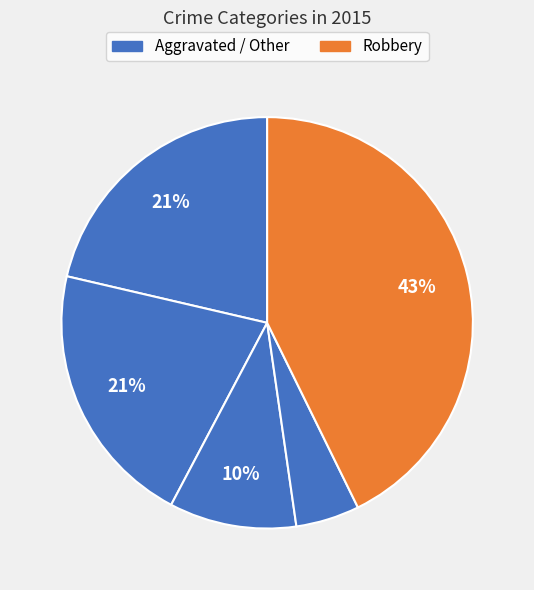

How many segments does this pie chart have?

5